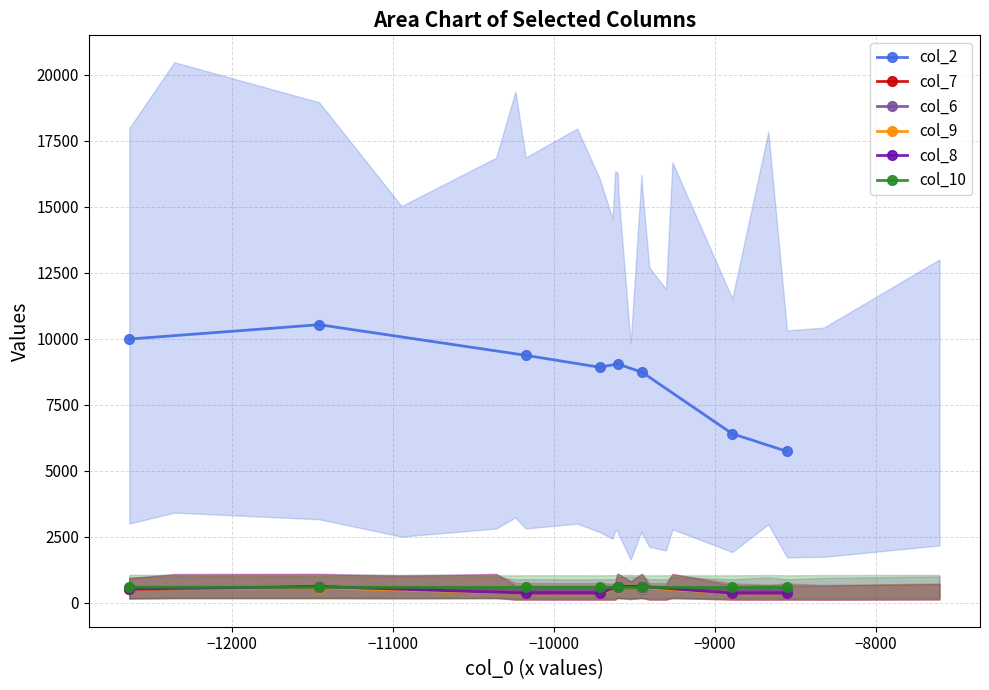

What is the lowest value of the col_6 series?

492